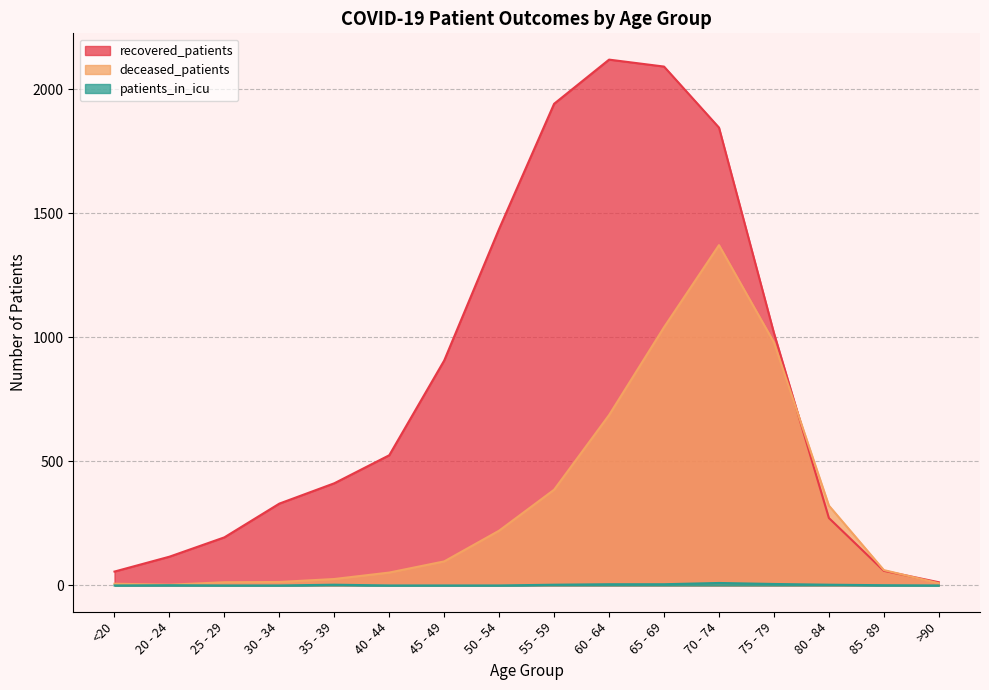

What is the label of the 15th point from the left?

85 - 89